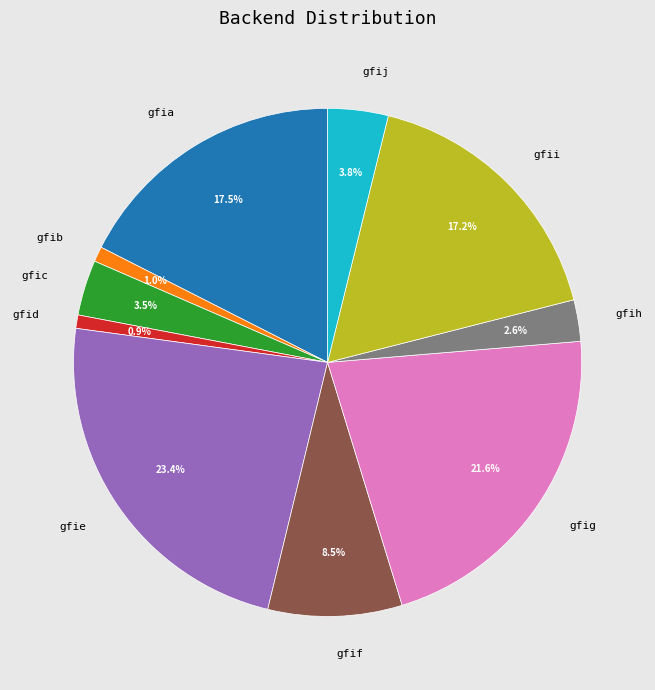

Combined, what portion of the pie is gfie and gfij?

27.2%